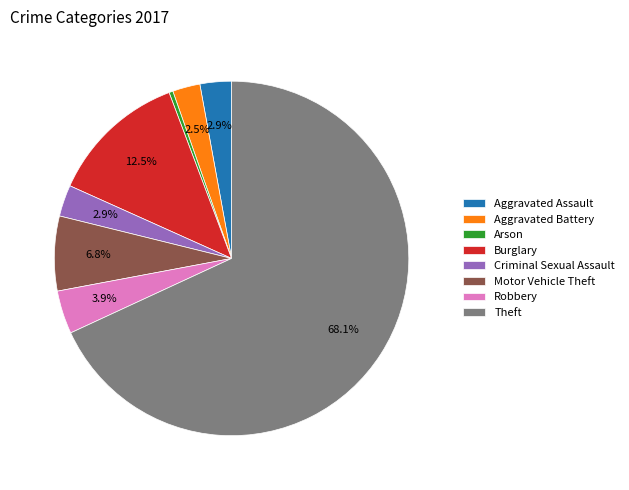

Which has a higher value, Motor Vehicle Theft or Arson?

Motor Vehicle Theft